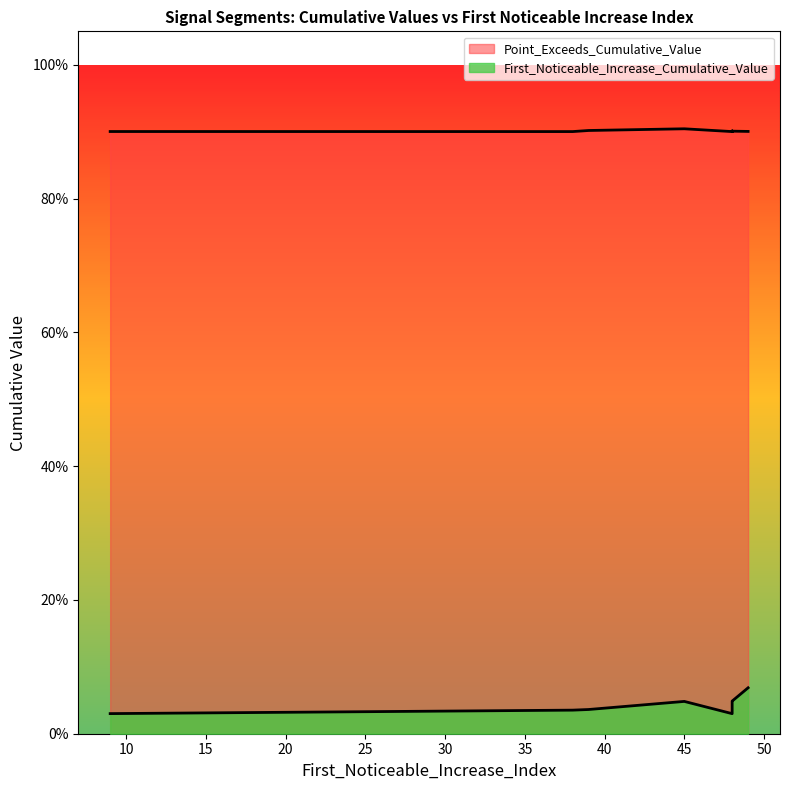

How many First_Noticeable_Increase_Cumulative_Value values are between 0 and 1?

10